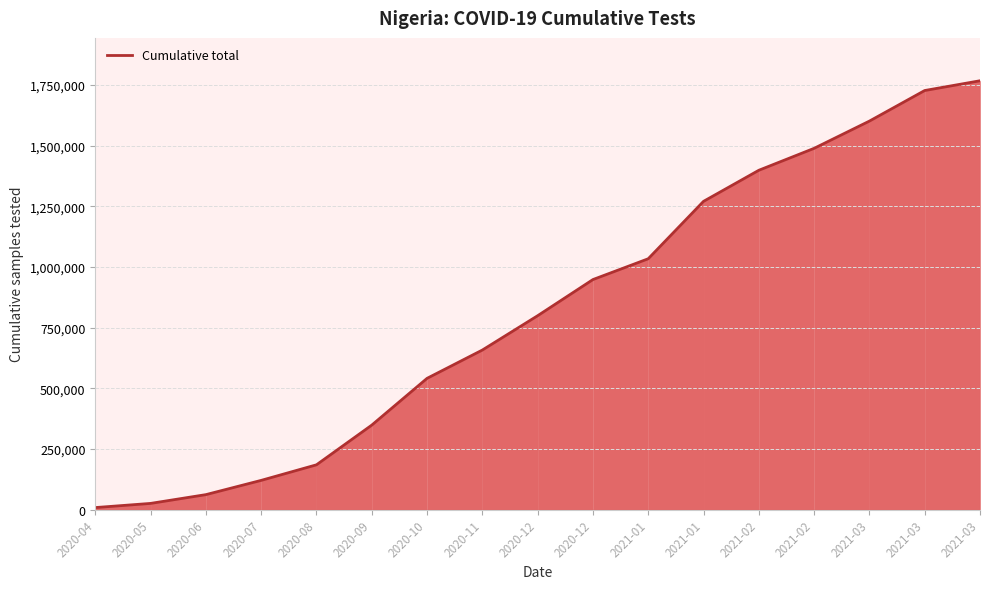

How many lines are shown in the chart?

1